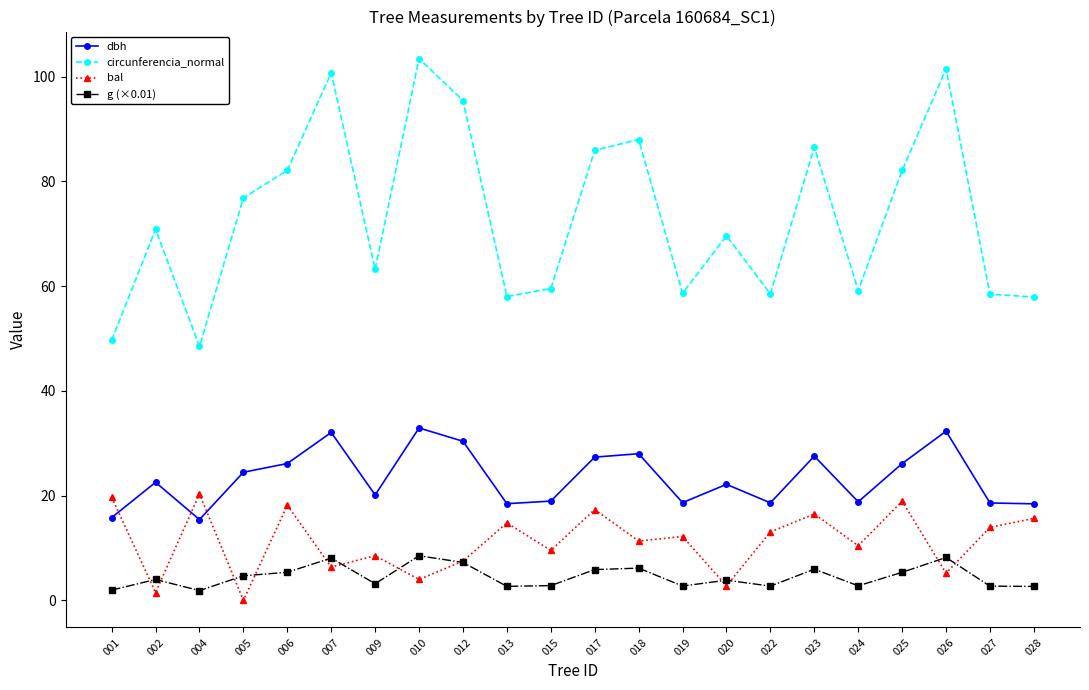

How many series are shown in this chart?

4